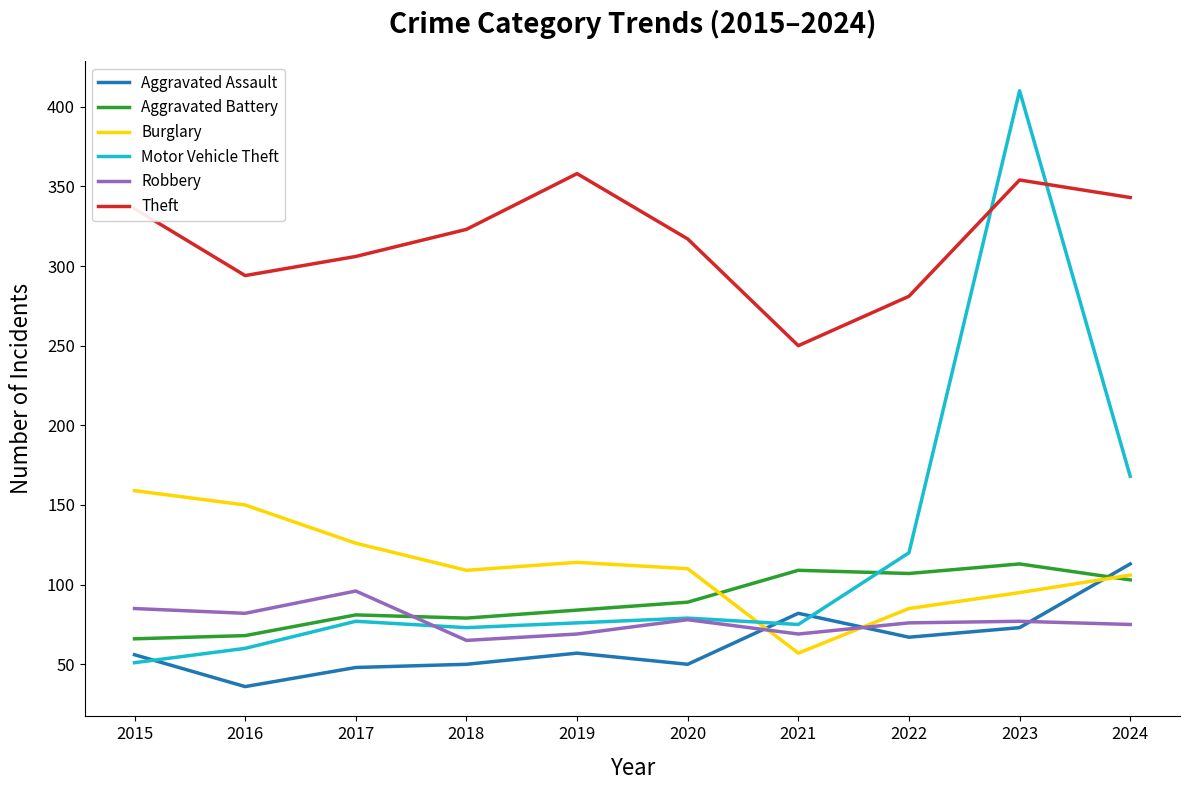

What is the sum of all Aggravated Battery values?

899